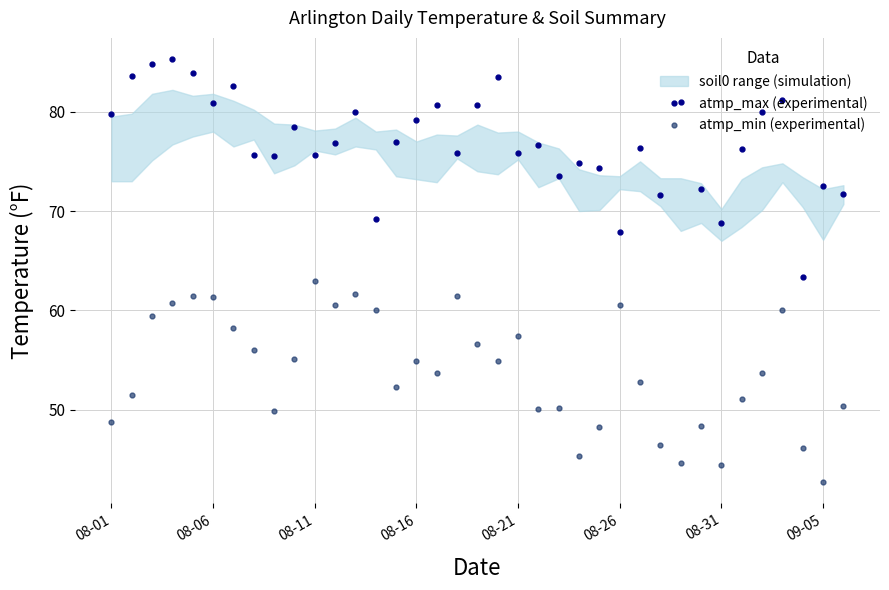

What is the sum of all atmp_max (experimental) values?

2846.7